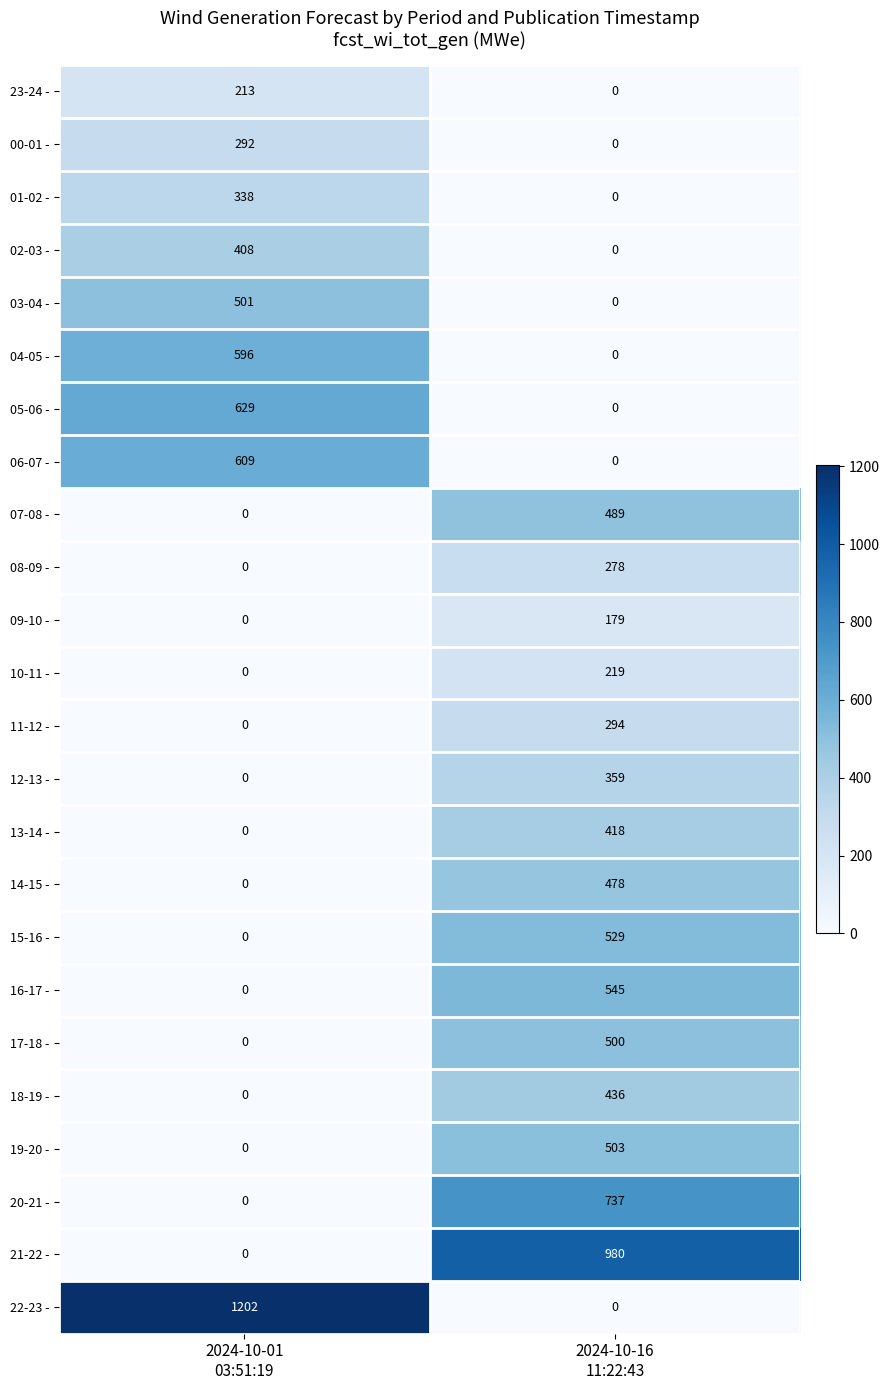

Rank the series by their maximum value, from lowest to highest.

09-10 -, 23-24 -, 10-11 -, 08-09 -, 00-01 -, 11-12 -, 01-02 -, 12-13 -, 02-03 -, 13-14 -, 18-19 -, 14-15 -, 07-08 -, 17-18 -, 03-04 -, 19-20 -, 15-16 -, 16-17 -, 04-05 -, 06-07 -, 05-06 -, 20-21 -, 21-22 -, 22-23 -